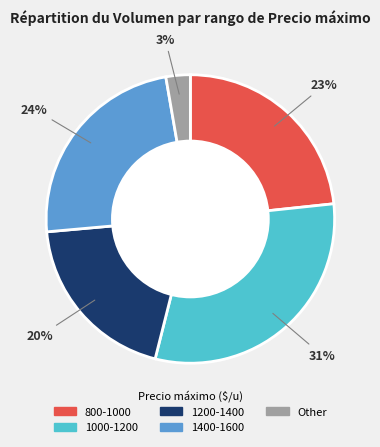

Does any single category account for the majority?

No